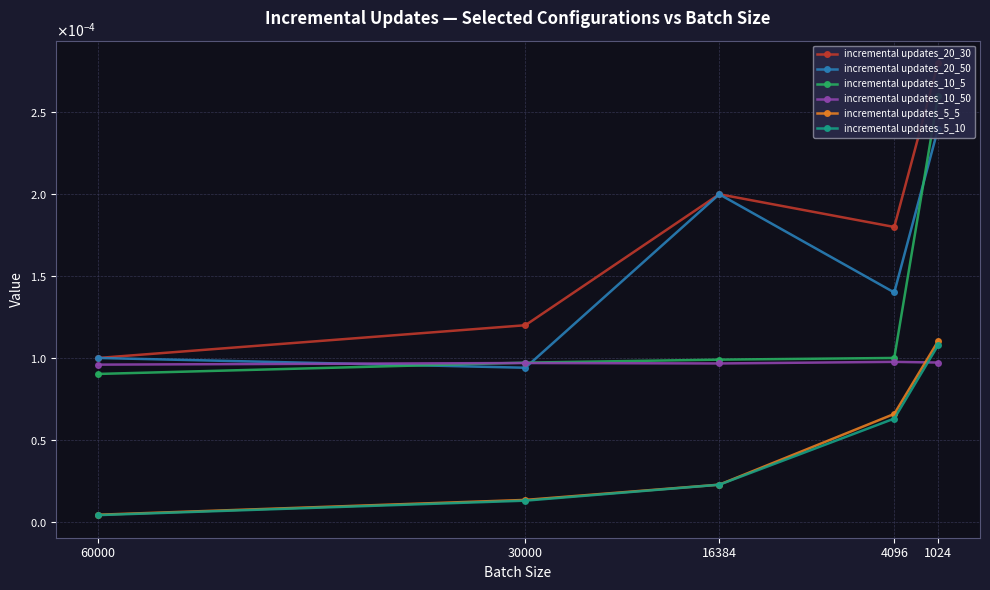

True or false: incremental updates_5_5 has more than 2 points higher than both neighbors.

False